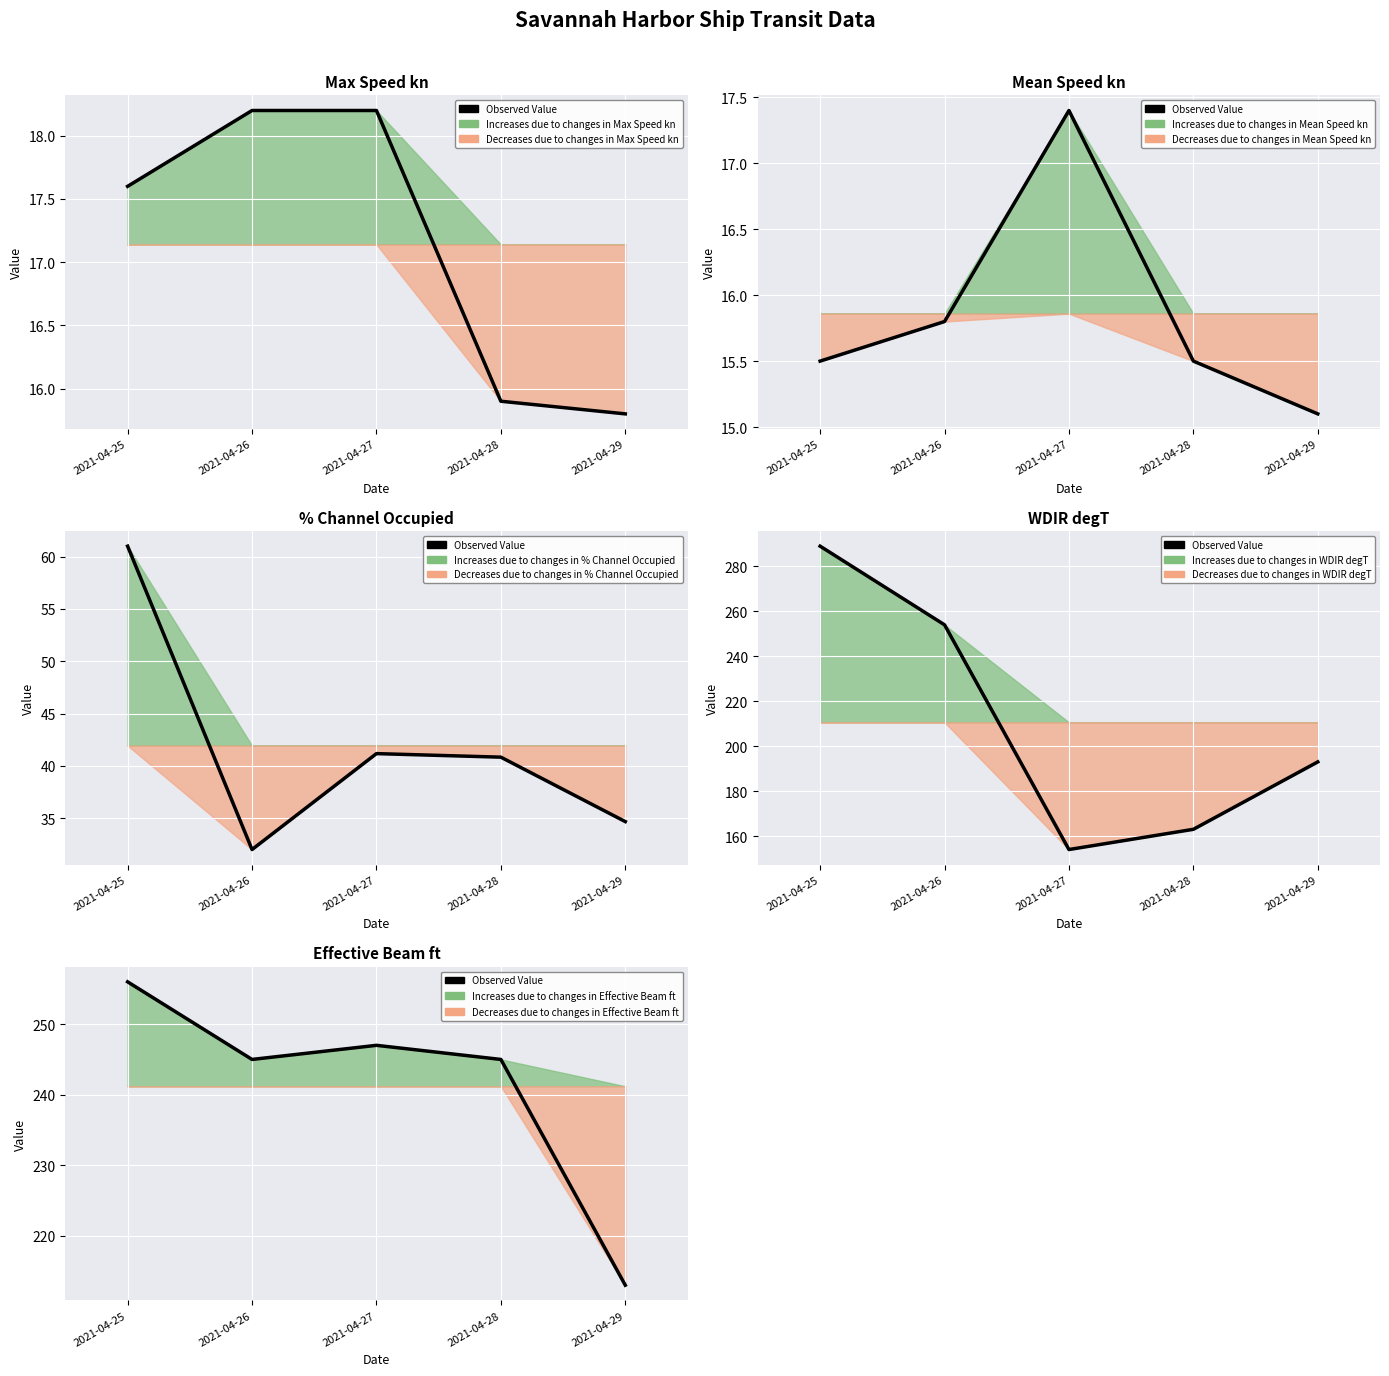

What is the value of the 2nd point from the left?

245